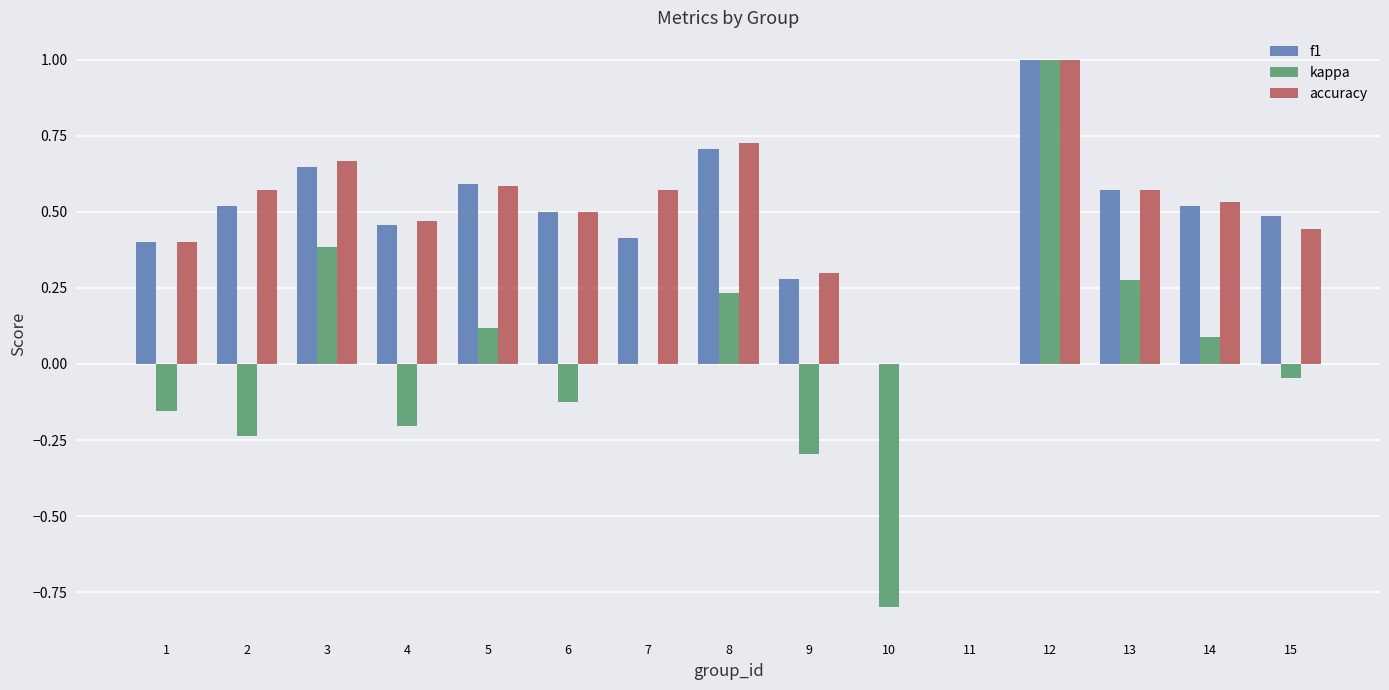

At which category is the sum across all series the highest?

12